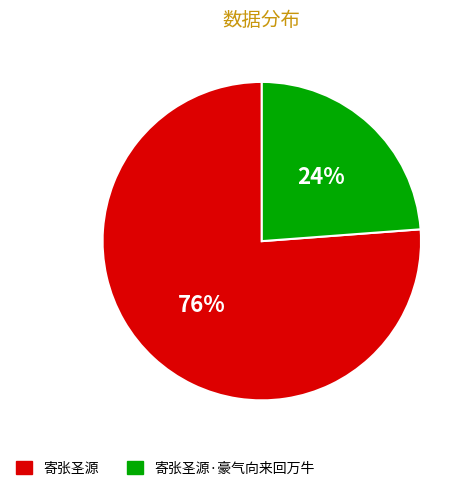

Is the sum of 寄张圣源 and 寄张圣源·豪气向来回万牛 greater than half?

Yes